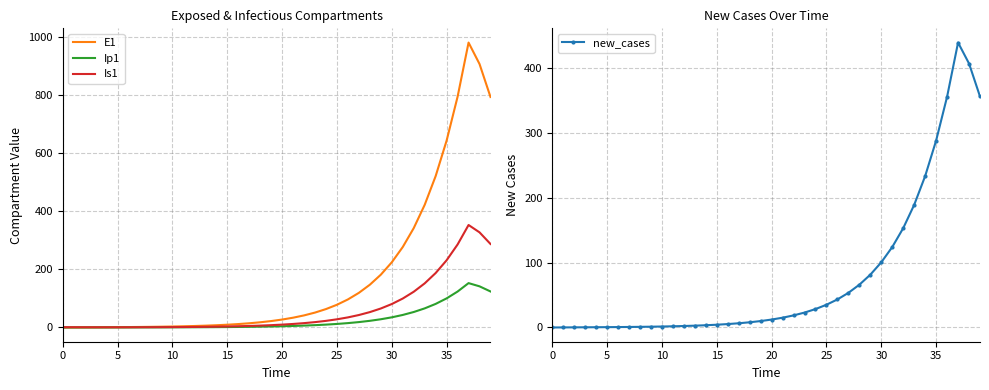

What is the label of the 38th point from the left?

37